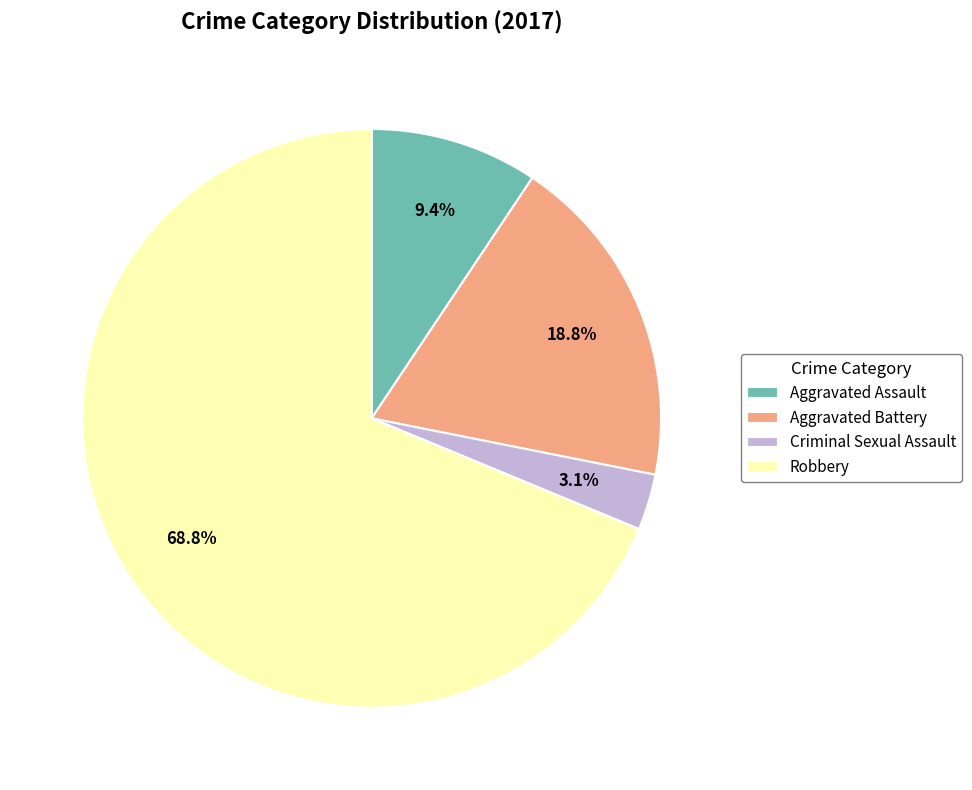

Does any single category account for the majority?

Yes